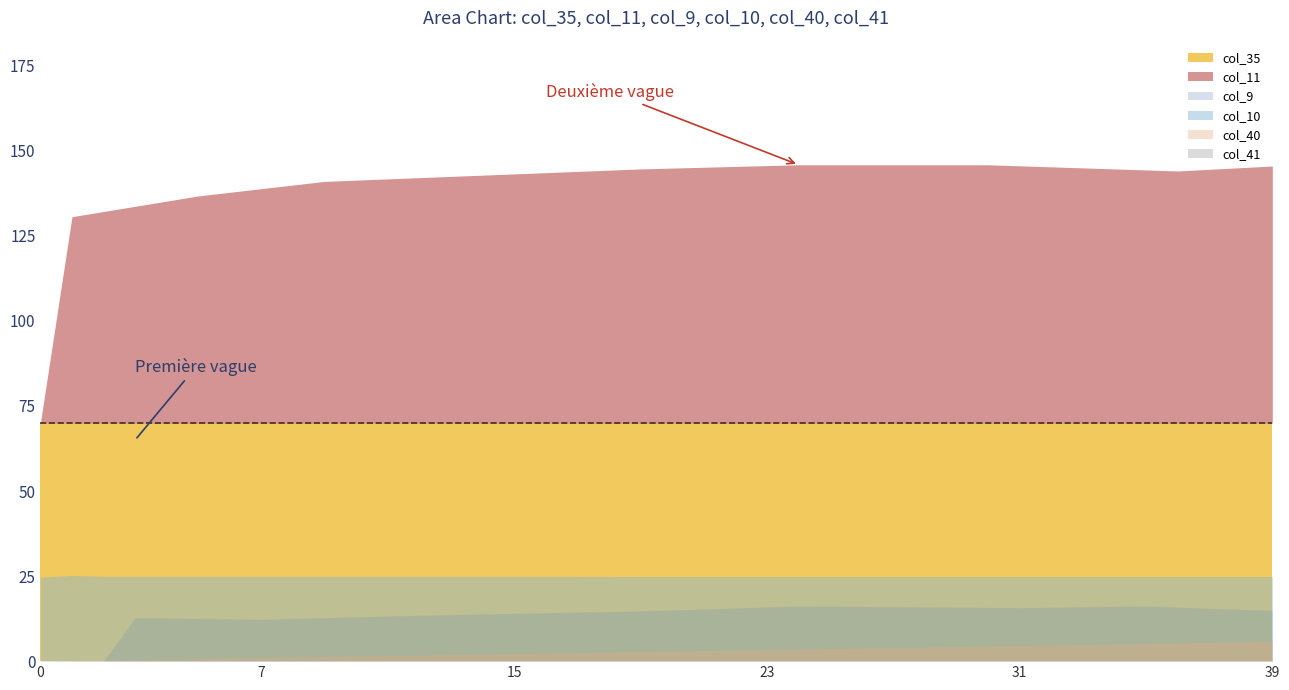

True or false: col_41 has a value of 0.0 at 33.

True